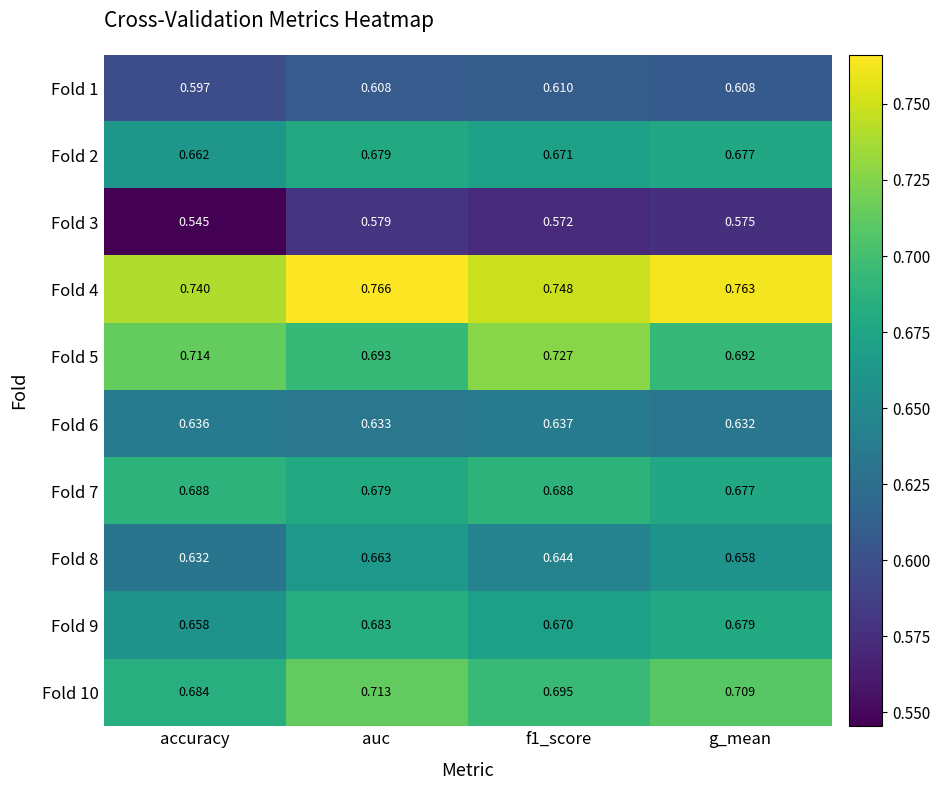

Count the number of categories in the chart.

4